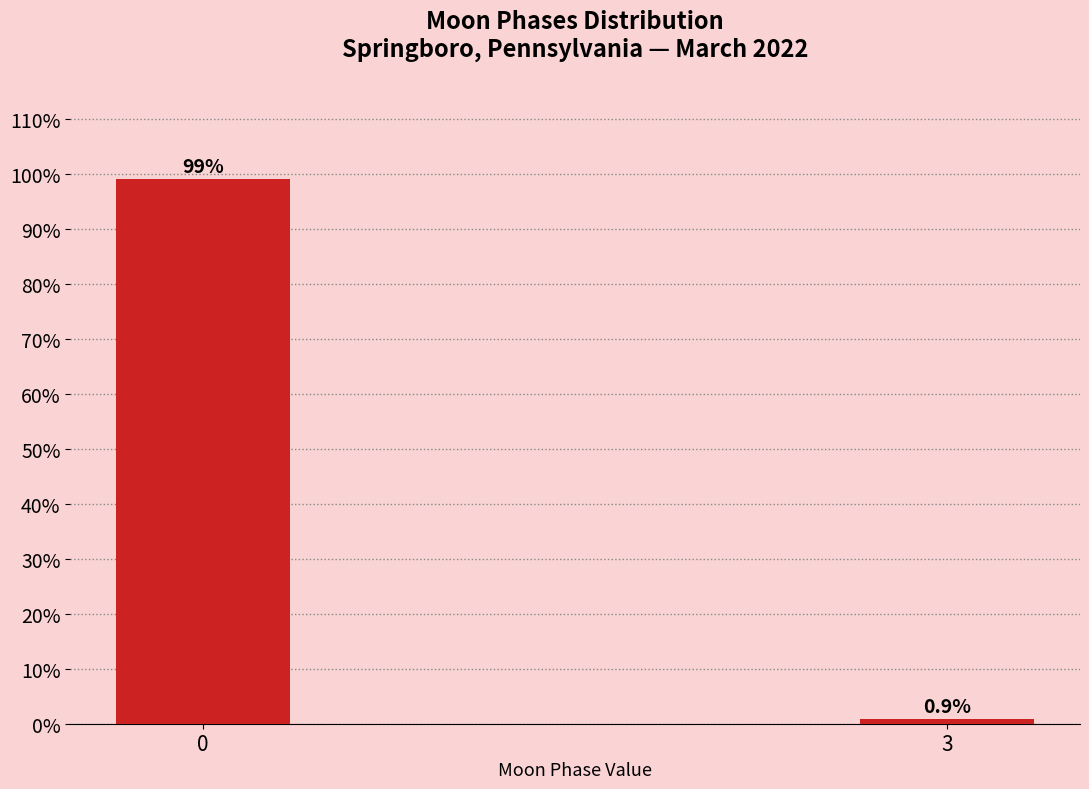

Reading left to right, what are all the values shown in this chart?

0=99.1	3=0.9